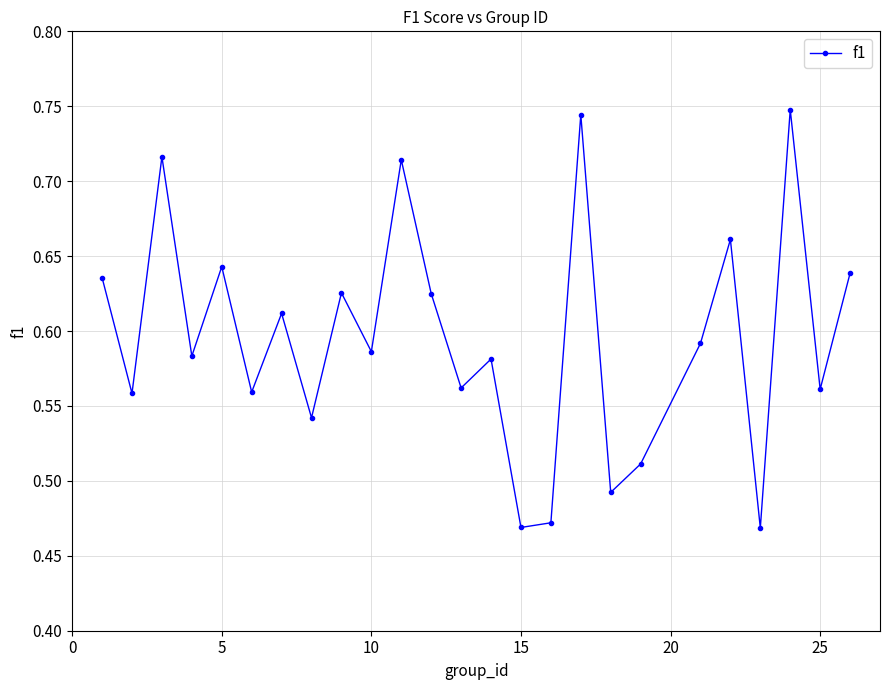

Count the values in the range 0 to 1.

25